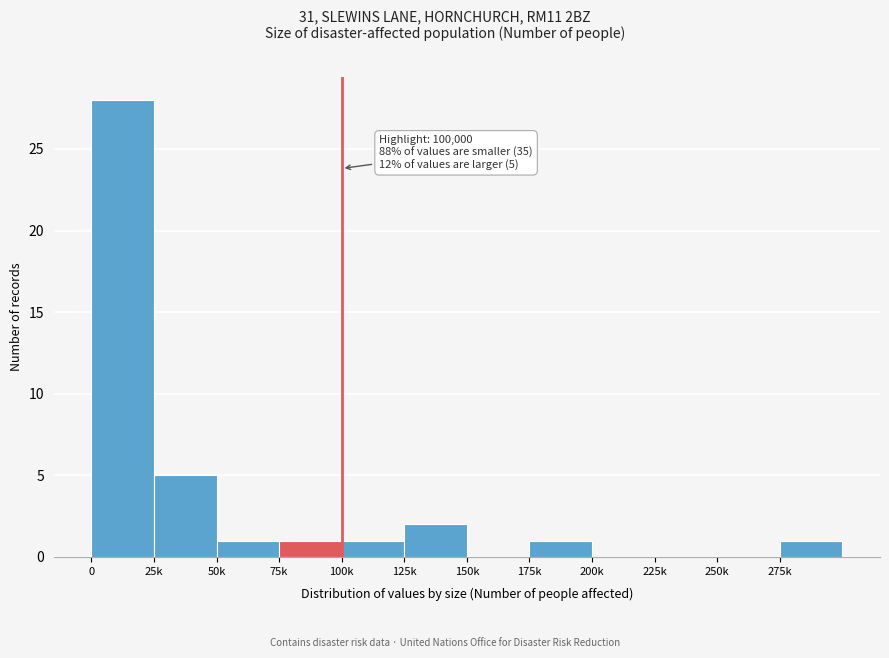

Reading left to right, what are all the values shown in this chart?

0=28	25k=5	50k=1	75k=1	100k=1	125k=2	150k=0	175k=1	200k=0	225k=0	250k=0	275k=1